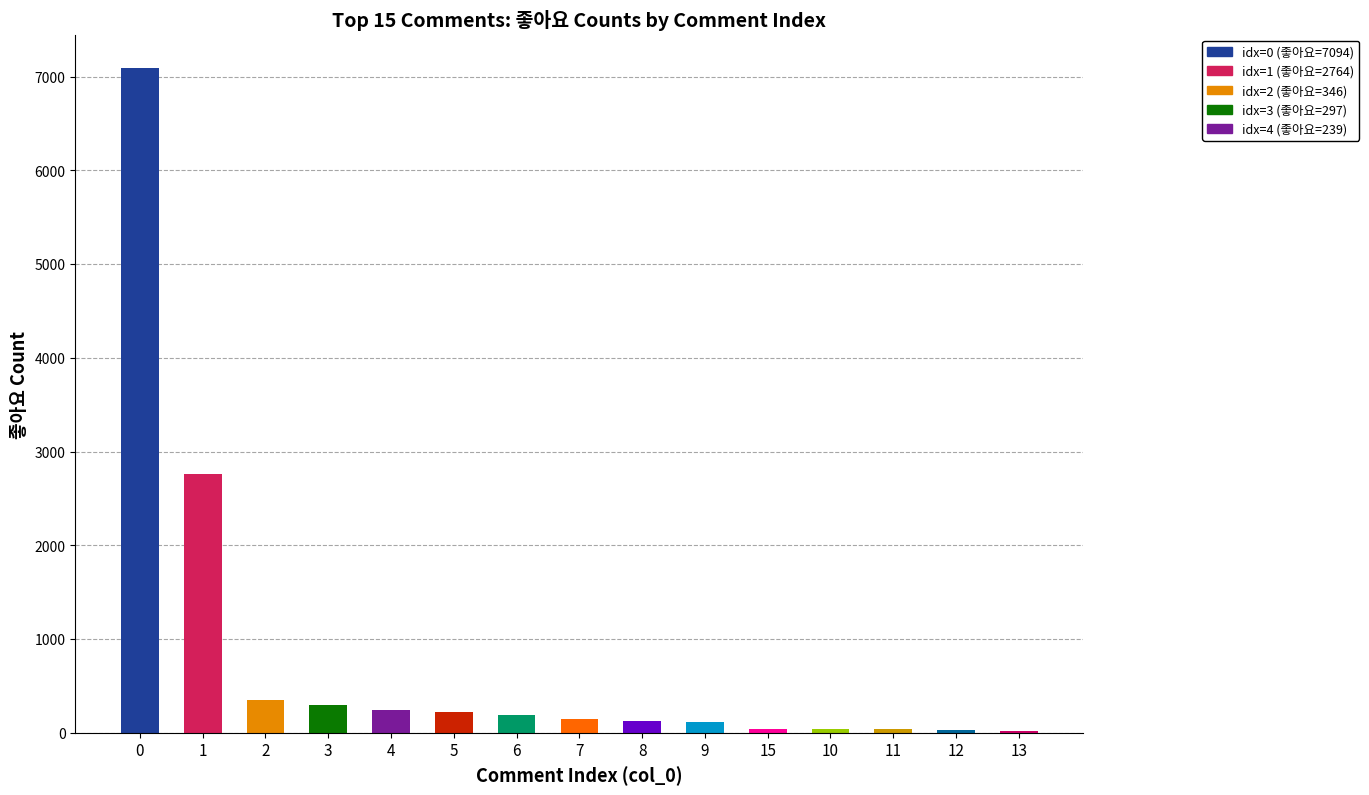

Which series has the largest total across all categories?

좋아요